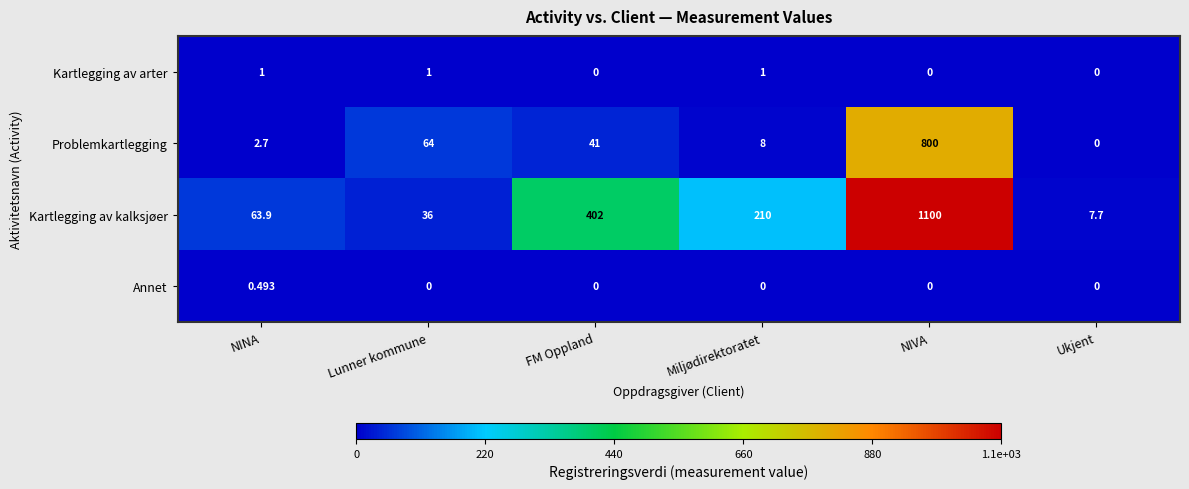

At which category does the chart reach its peak across all series?

NIVA